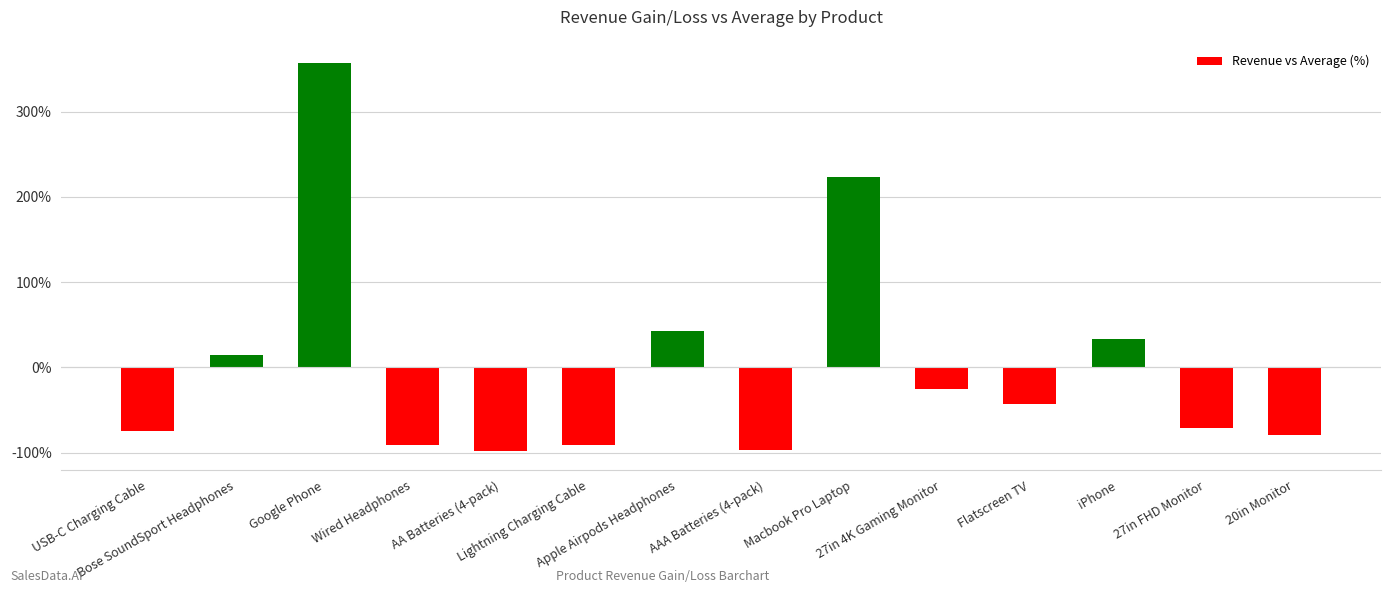

What is the difference between the values at Macbook Pro Laptop and iPhone?

190.4